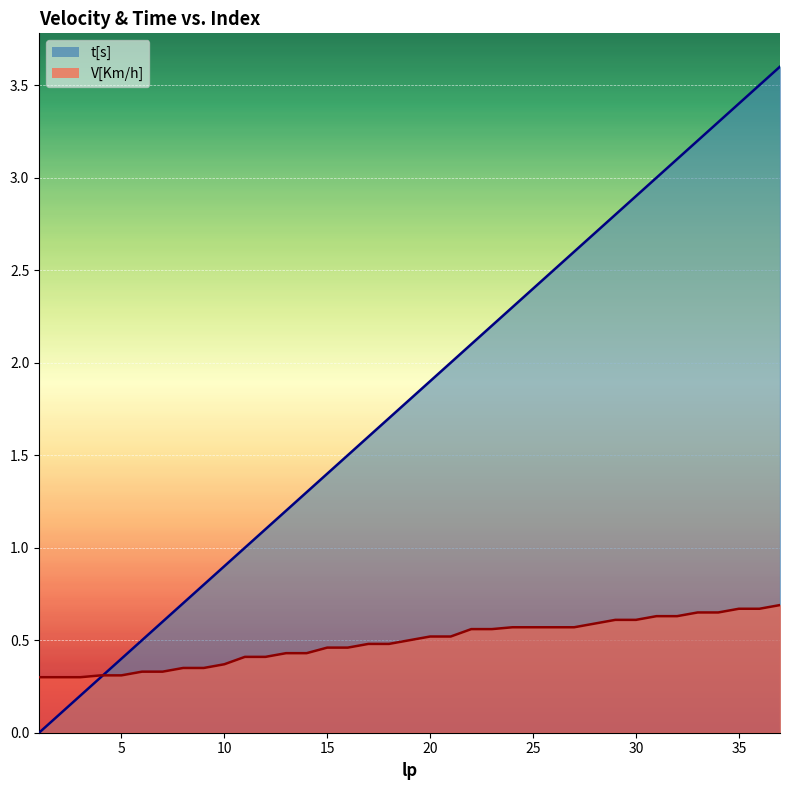

Rank the series at 23 from highest to lowest value.

t[s], V[Km/h]